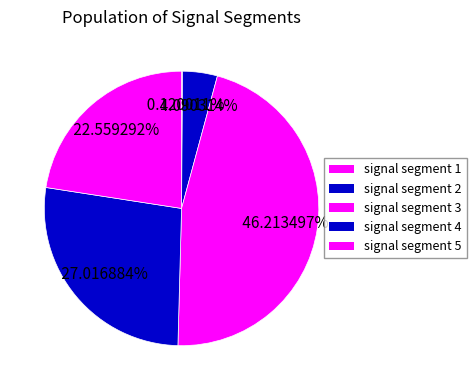

Does signal segment 5 represent more than half of the total?

No